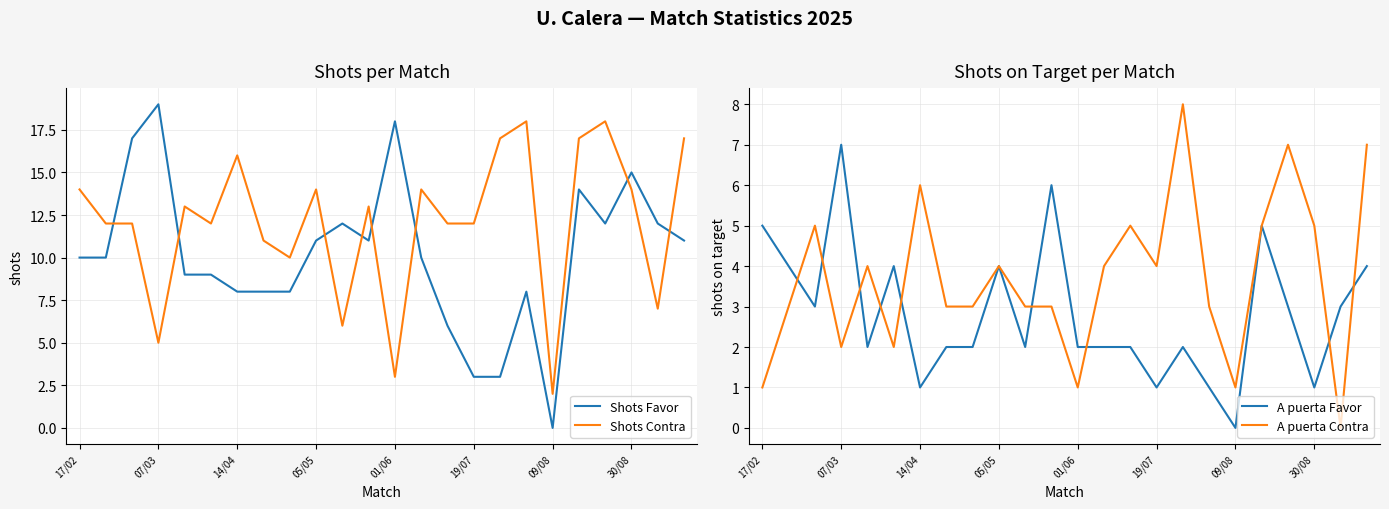

True or false: A puerta Favor has a value of 5 at 22.

False